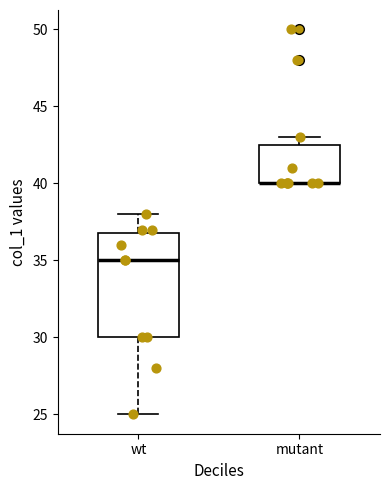

Reading left to right, read every box against the y-axis: the position of its median line, the range the box covers, and the ends of its whiskers. The values are not printed on the chart, so give them approximately, as read against the axis.

wt: median 35.0, box 30.0 to 37.0, whiskers 25.0 to 38.0
mutant: median 40.0 (drawn on the box's lower edge), box 40.0 to 42.5, whiskers 40.0 to 43.0